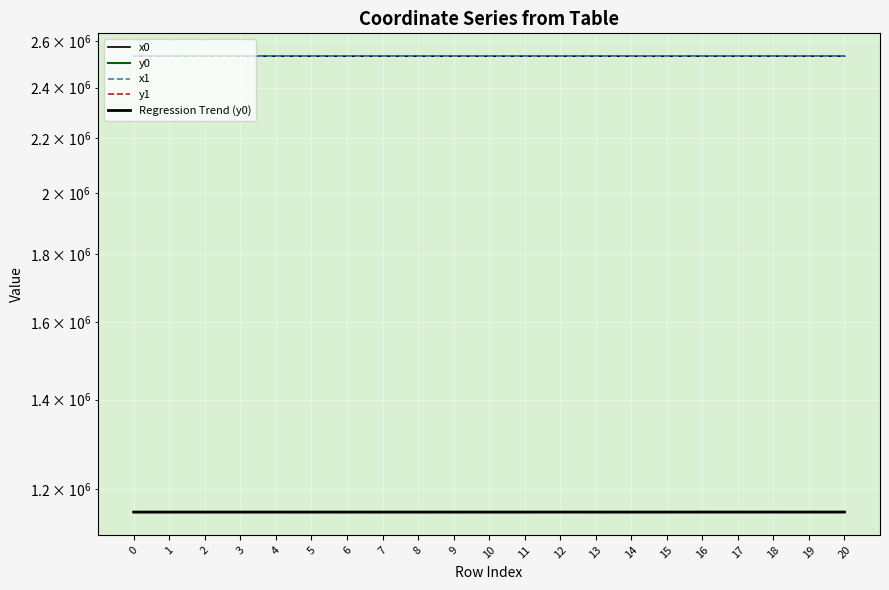

Is this an area chart (filled region under the line)?

No